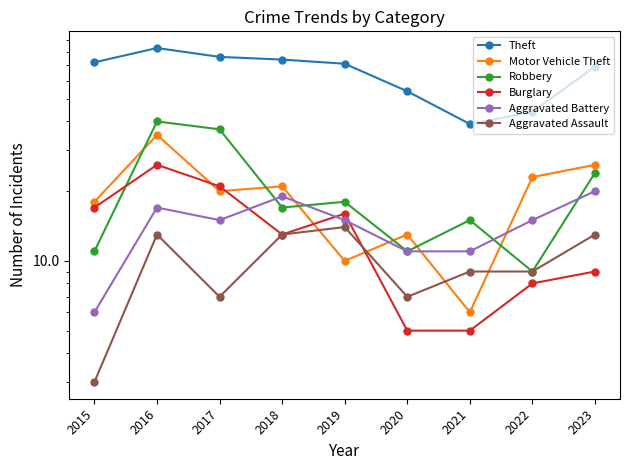

What value does the Aggravated Assault series have at 2021, to the nearest 10?

10